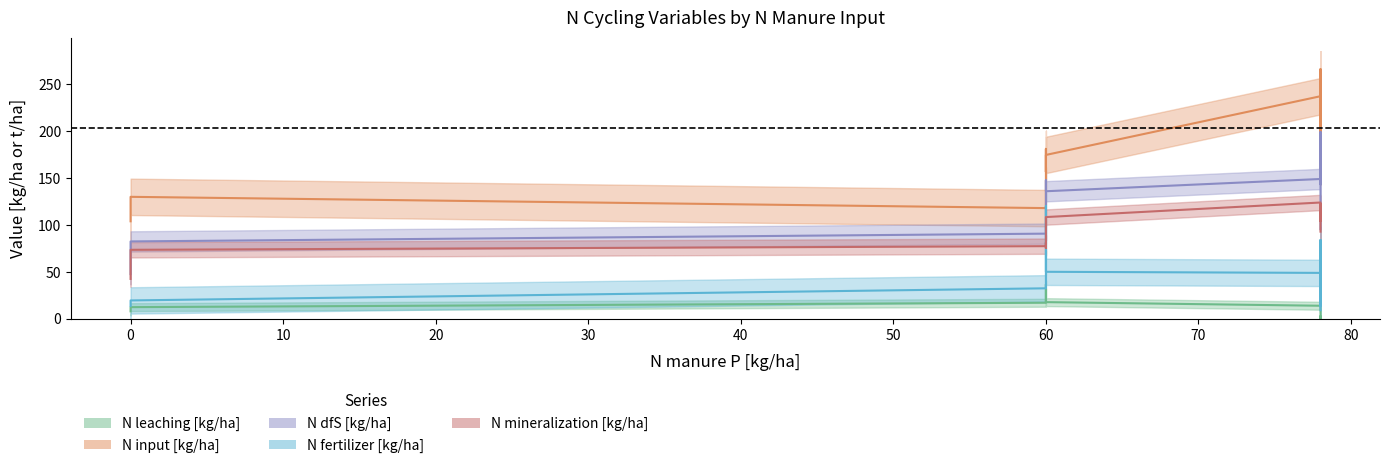

At which label does N fertilizer [kg/ha] reach its peak?

60